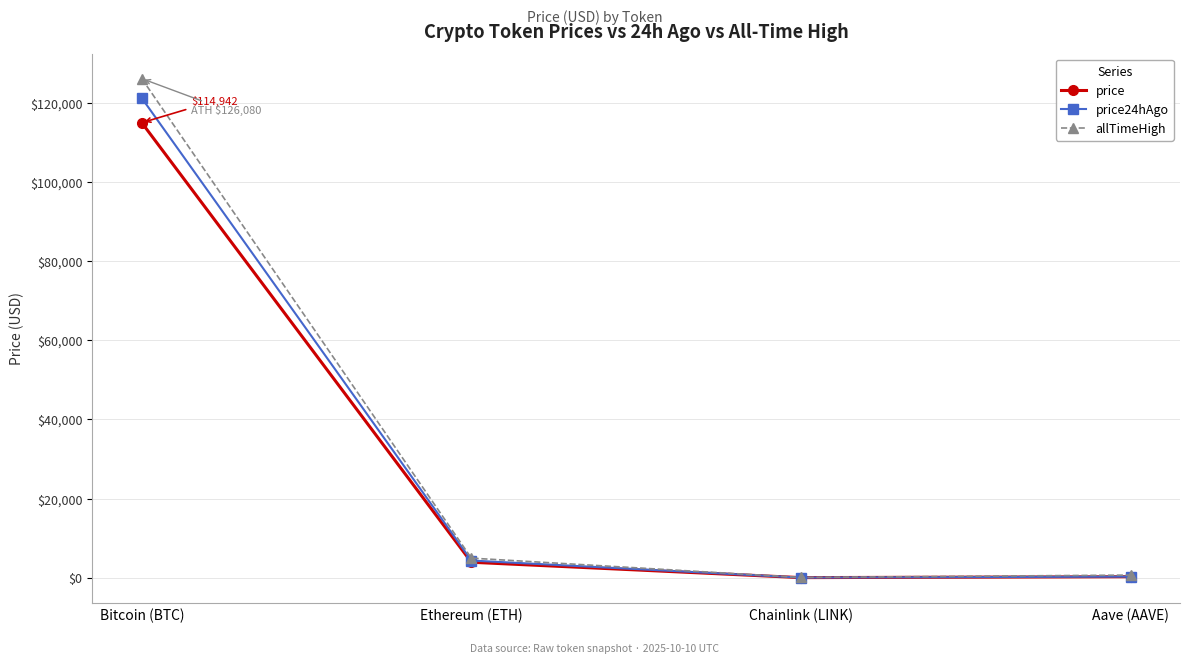

List the series in order of their peak value, highest first.

allTimeHigh, price24hAgo, price